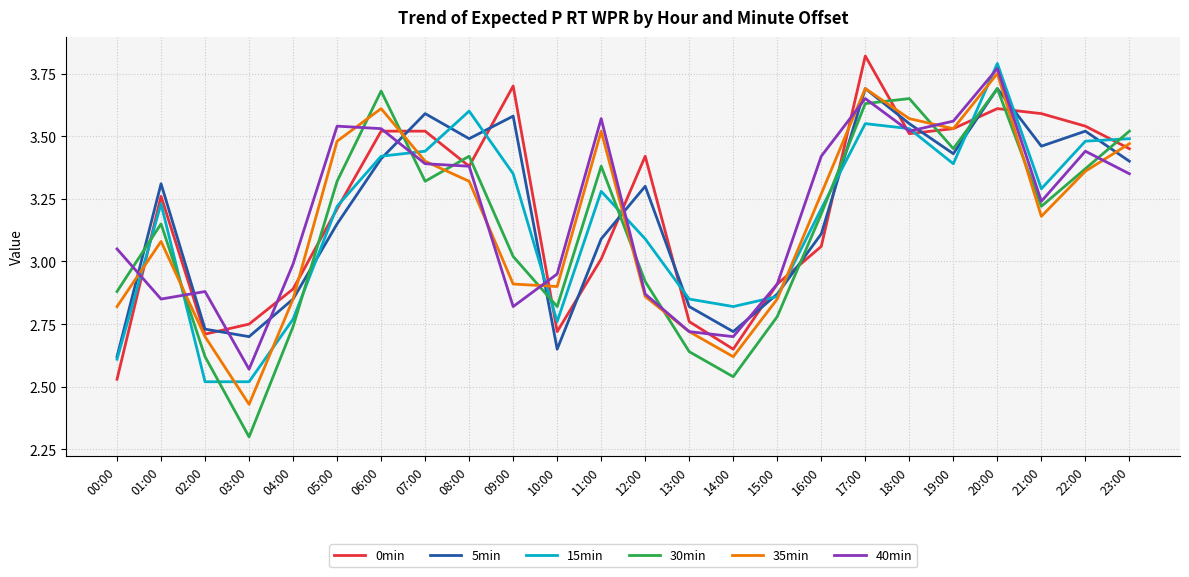

Is the value of 35min at 19:00 greater than the value of 30min at 11:00?

Yes